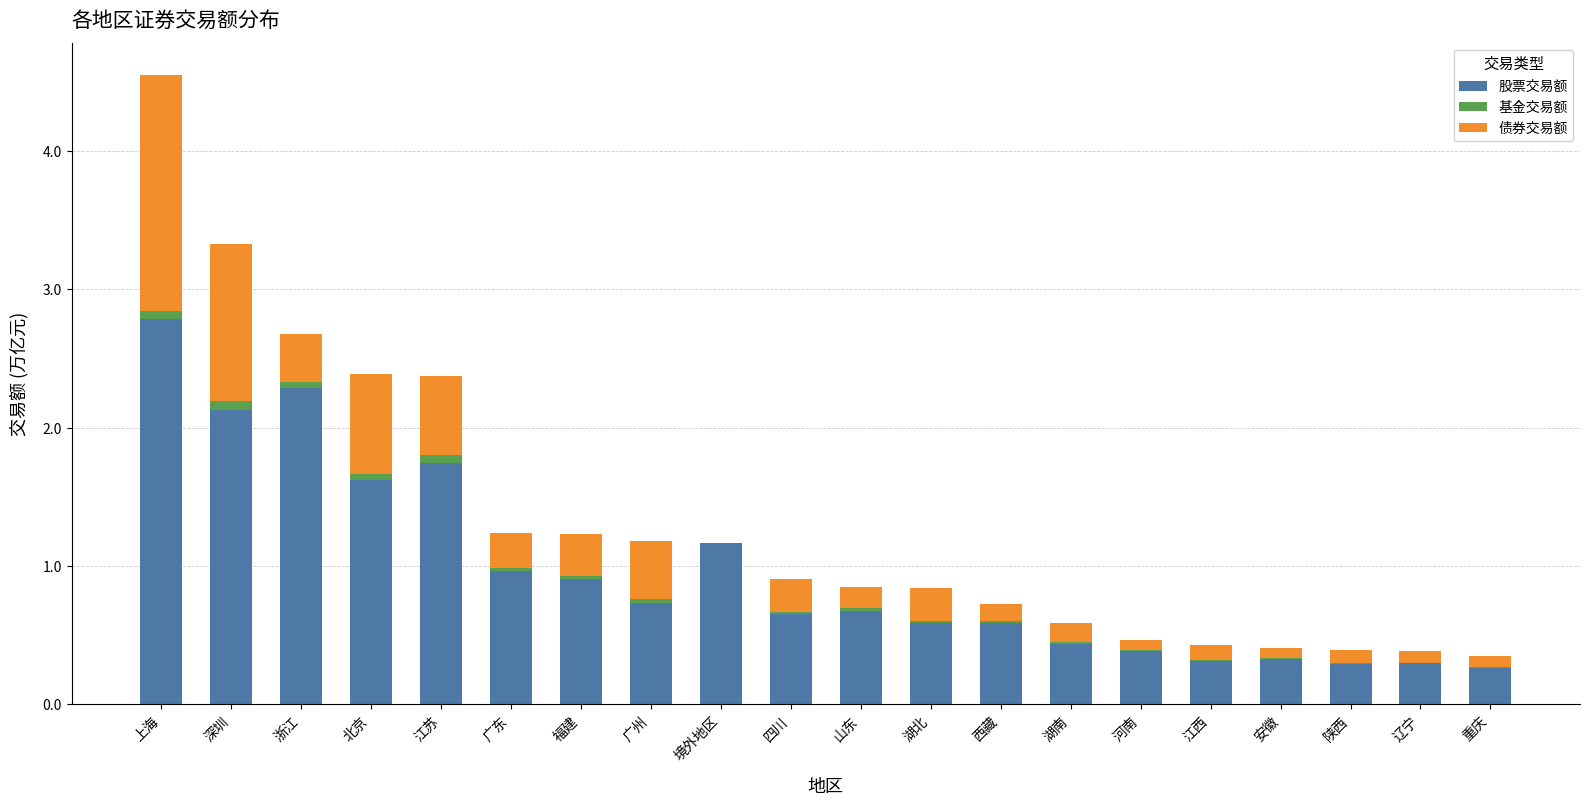

At which category is the sum across all series the highest?

上海